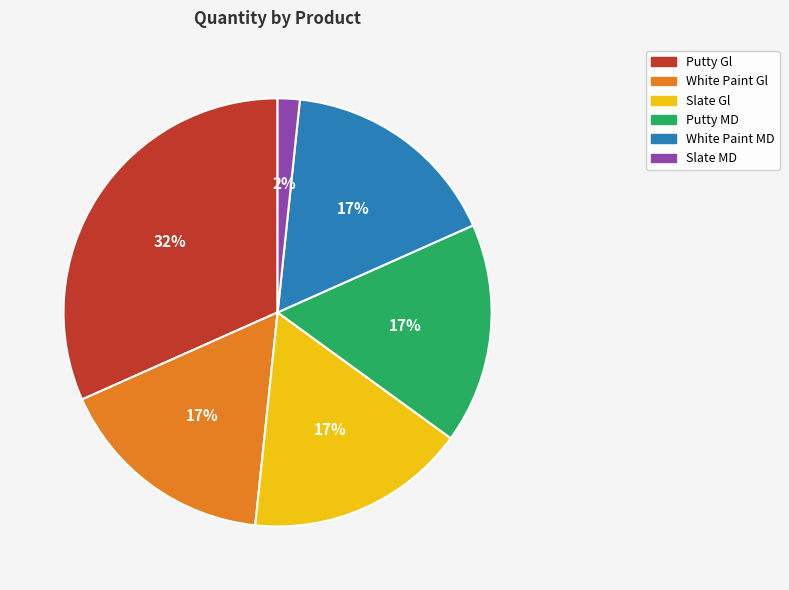

Which has a higher value, Putty Gl or White Paint Gl?

Putty Gl